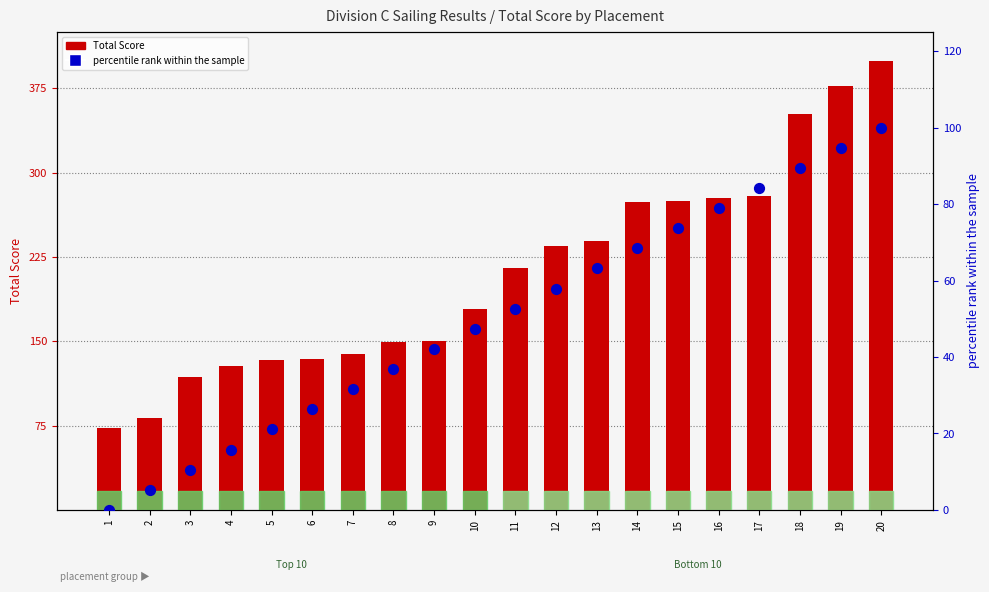

Which series has the largest Y range (max minus min)?

Total Score